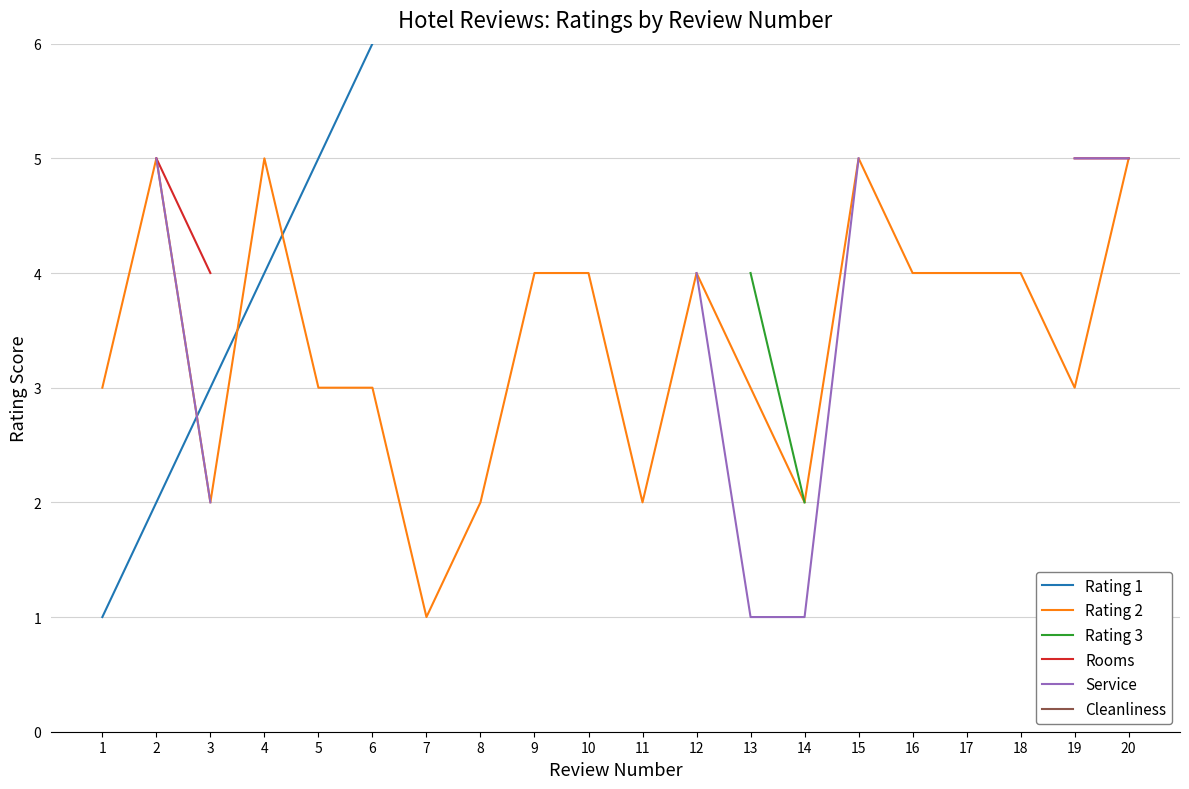

At which category does the chart reach its minimum across all series?

1